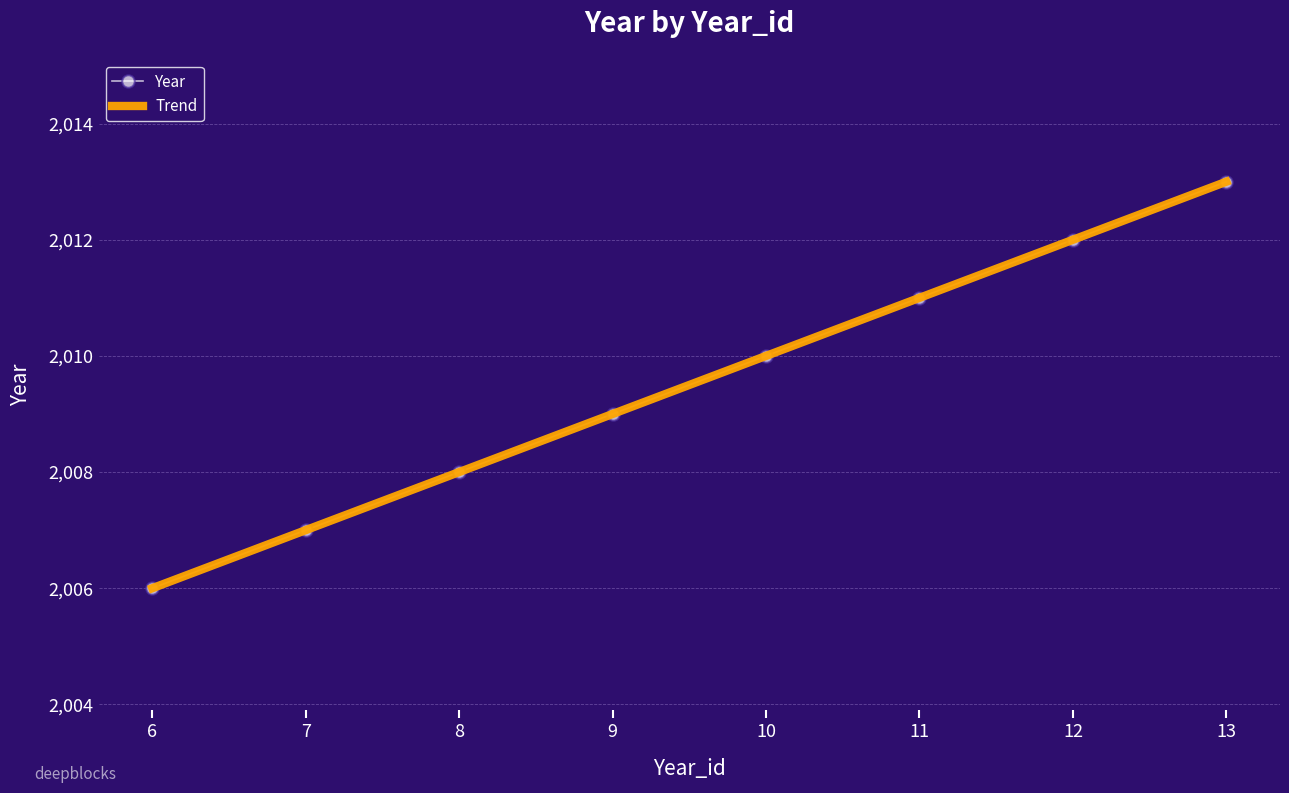

List the labels in order of Year value, largest first.

13, 12, 11, 10, 9, 8, 7, 6